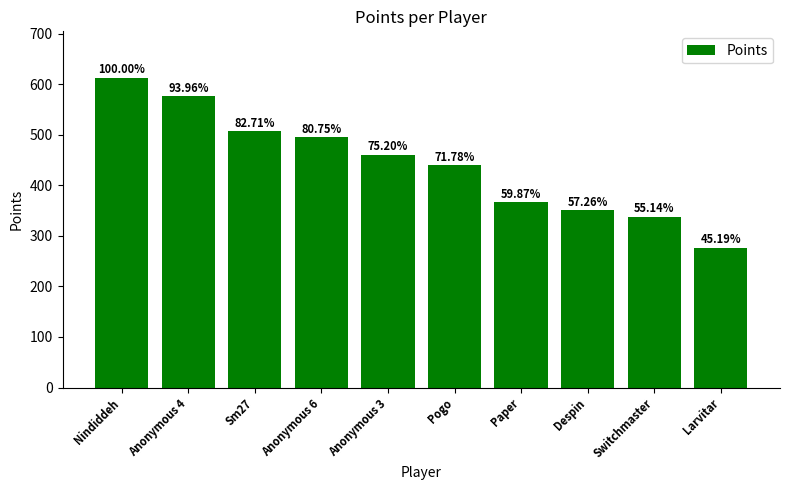

The chart shows a value of 857 at Nindiddeh. True or false?

False